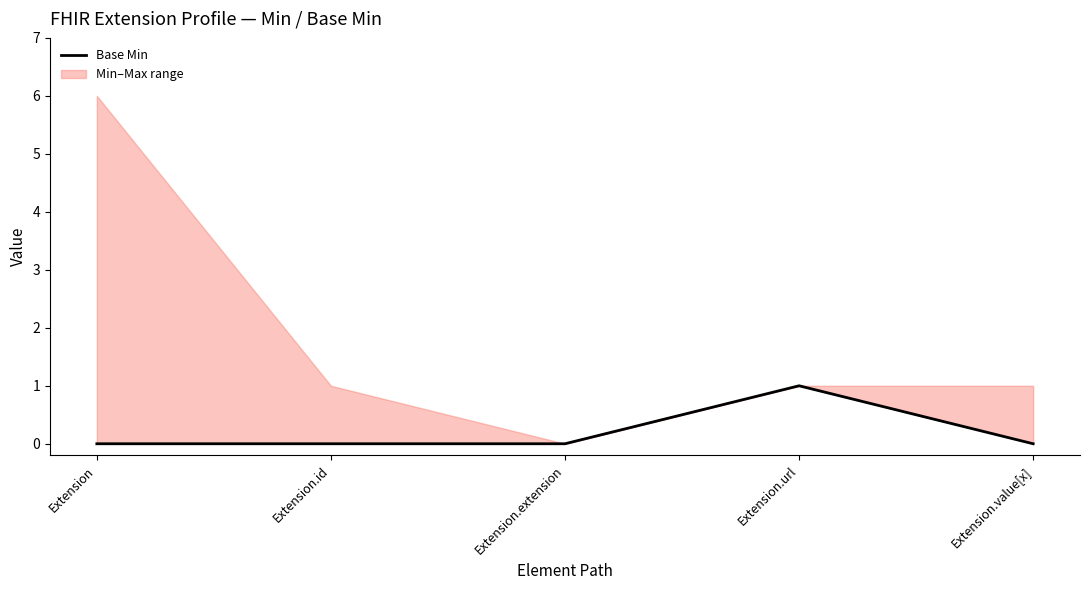

True or false: the data shows 0 at Extension.value[x].

True